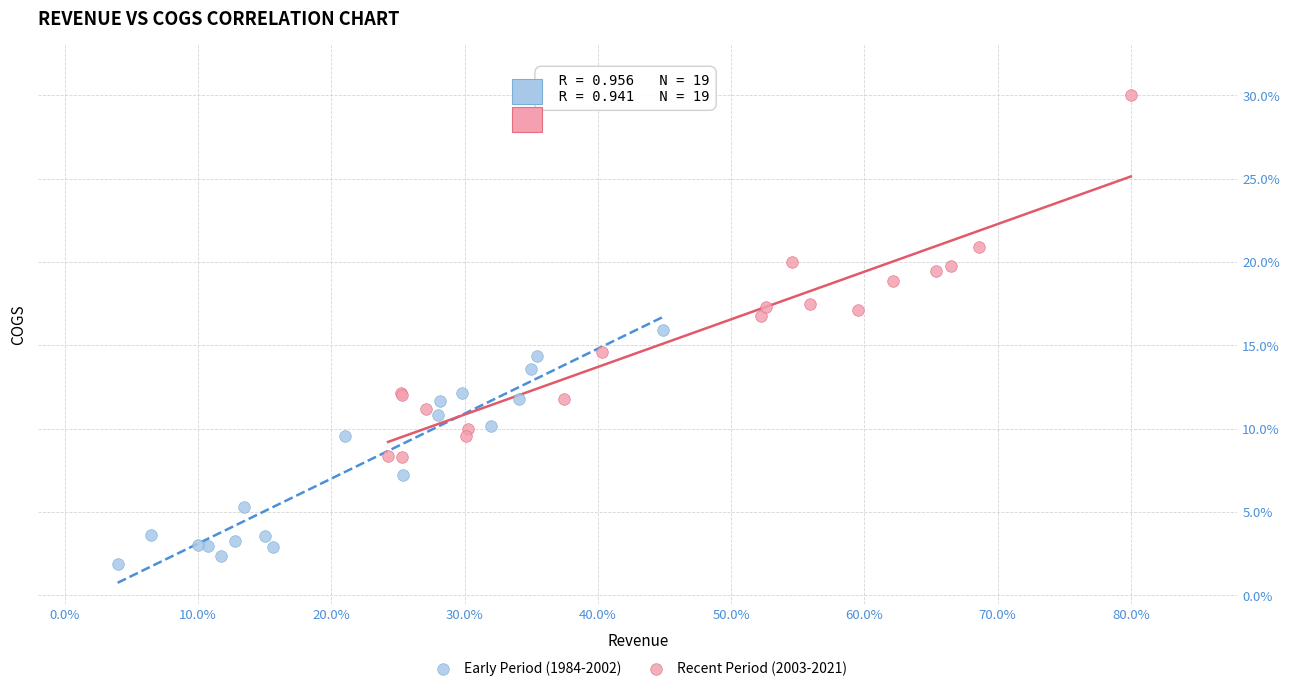

Which series has the widest spread of Y values?

Recent Period (2003-2021)